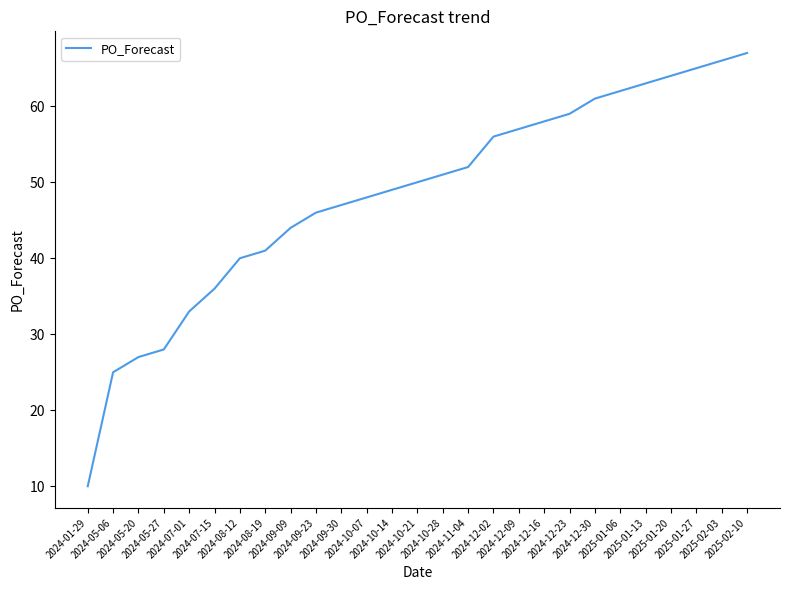

What is the difference between the maximum and minimum values?

57